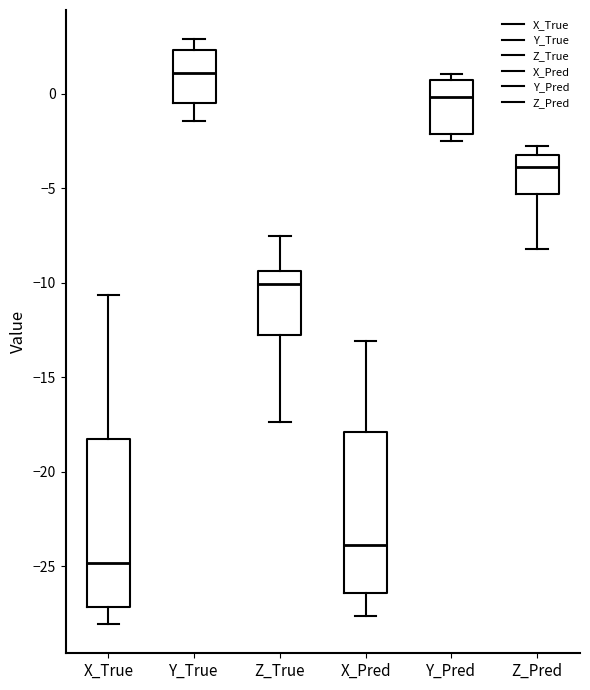

Which box has the lowest median line?

X_True